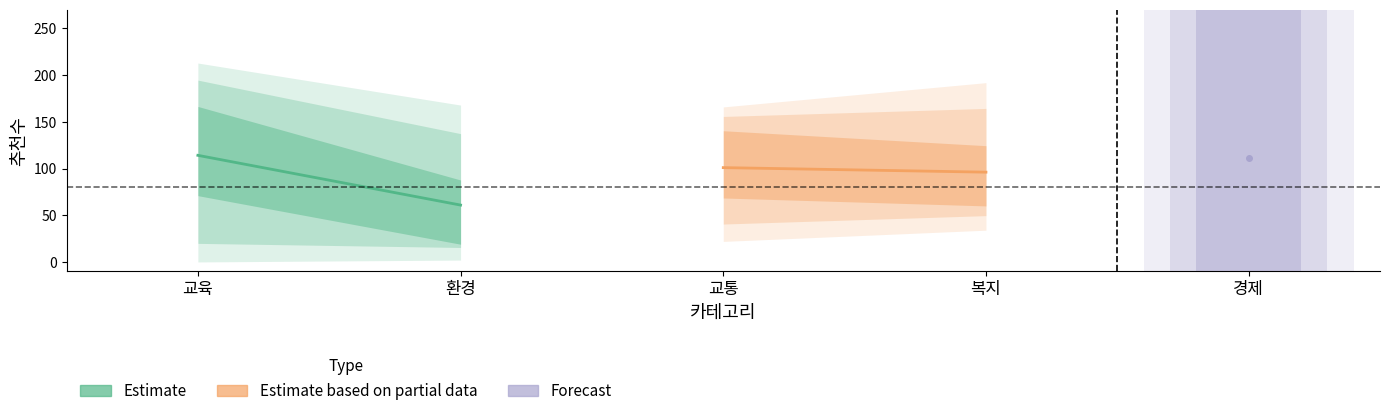

What is the minimum value for Estimate?

60.9